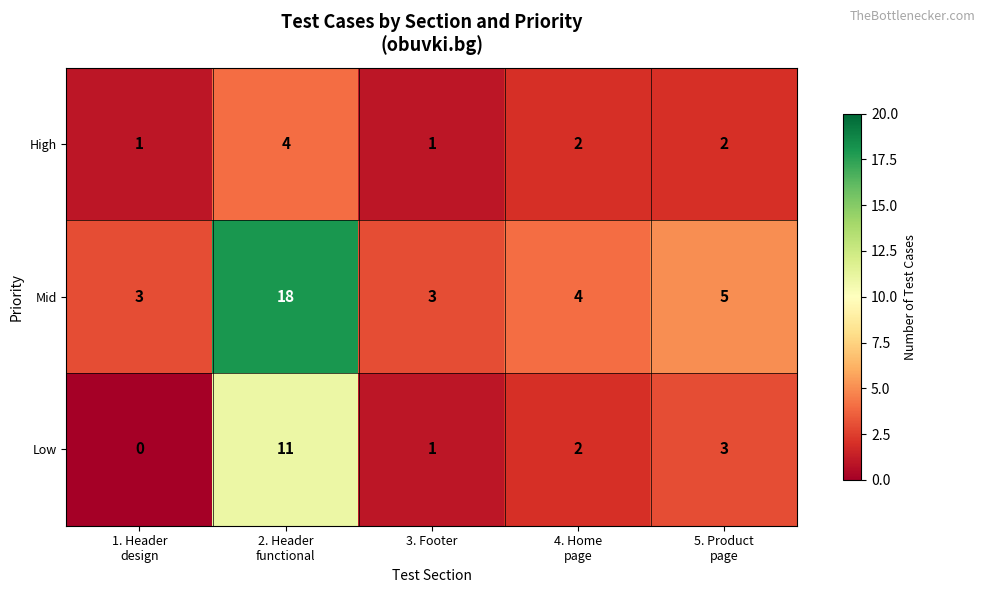

Count the number of data series in this chart.

3